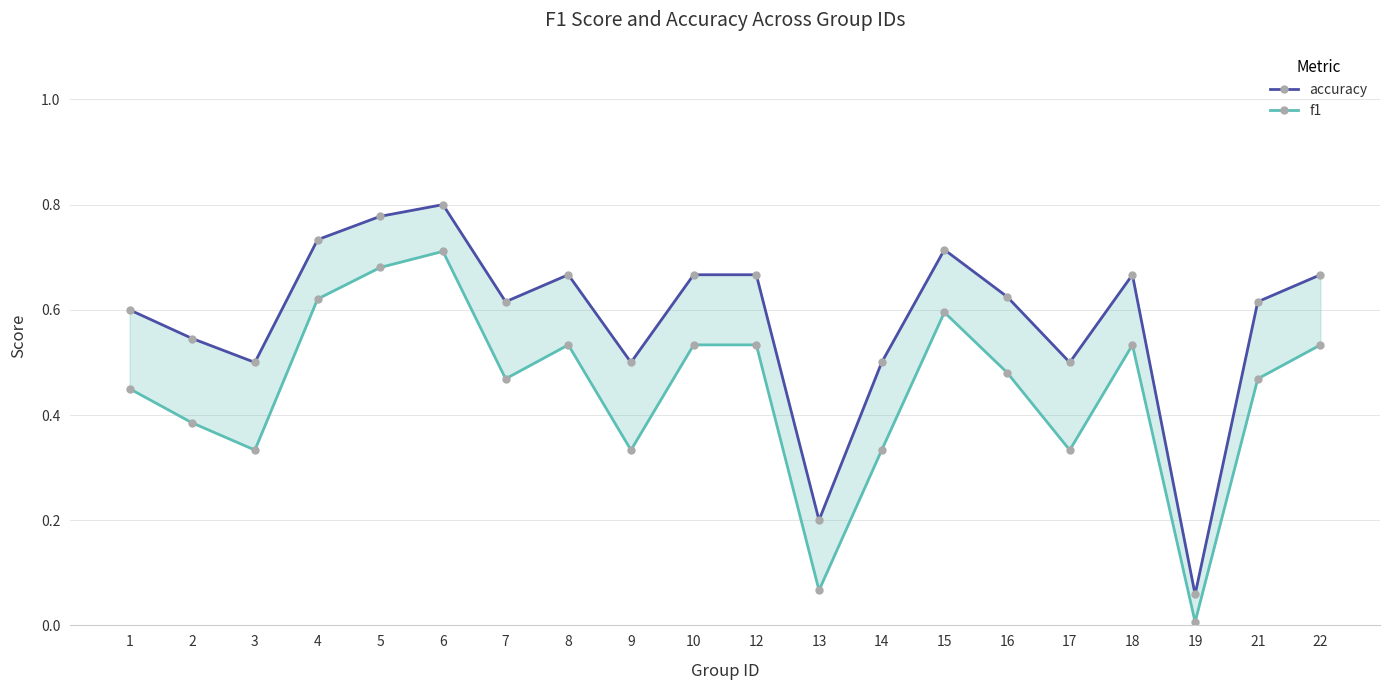

How many categories are shown in the chart?

20